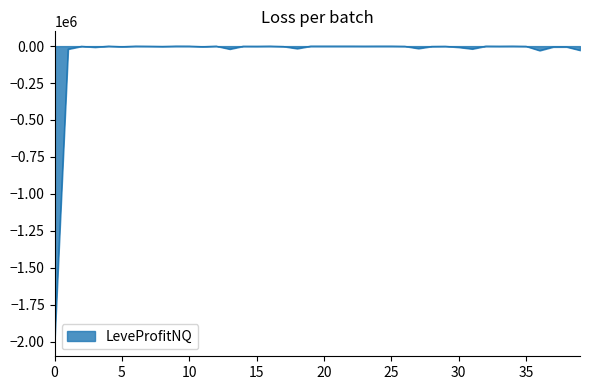

What is the smallest value displayed?

-1999888.0